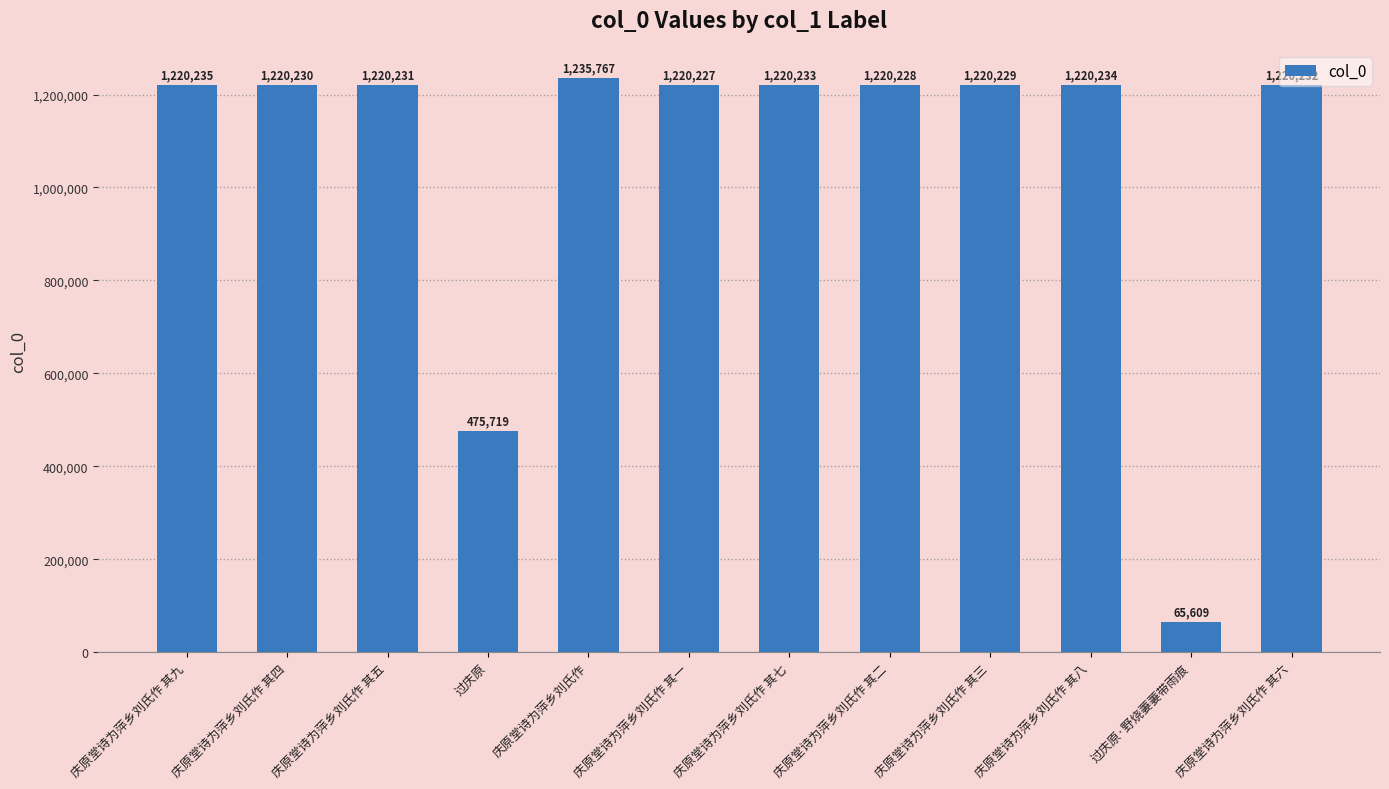

Does the chart contain stacked bars?

No